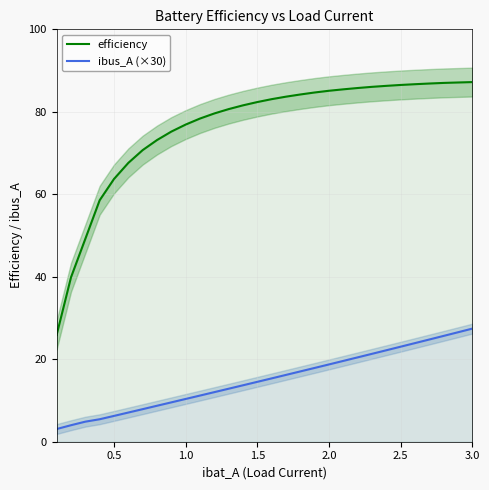

True or false: efficiency and ibus_A (×30) intersect in this chart.

False